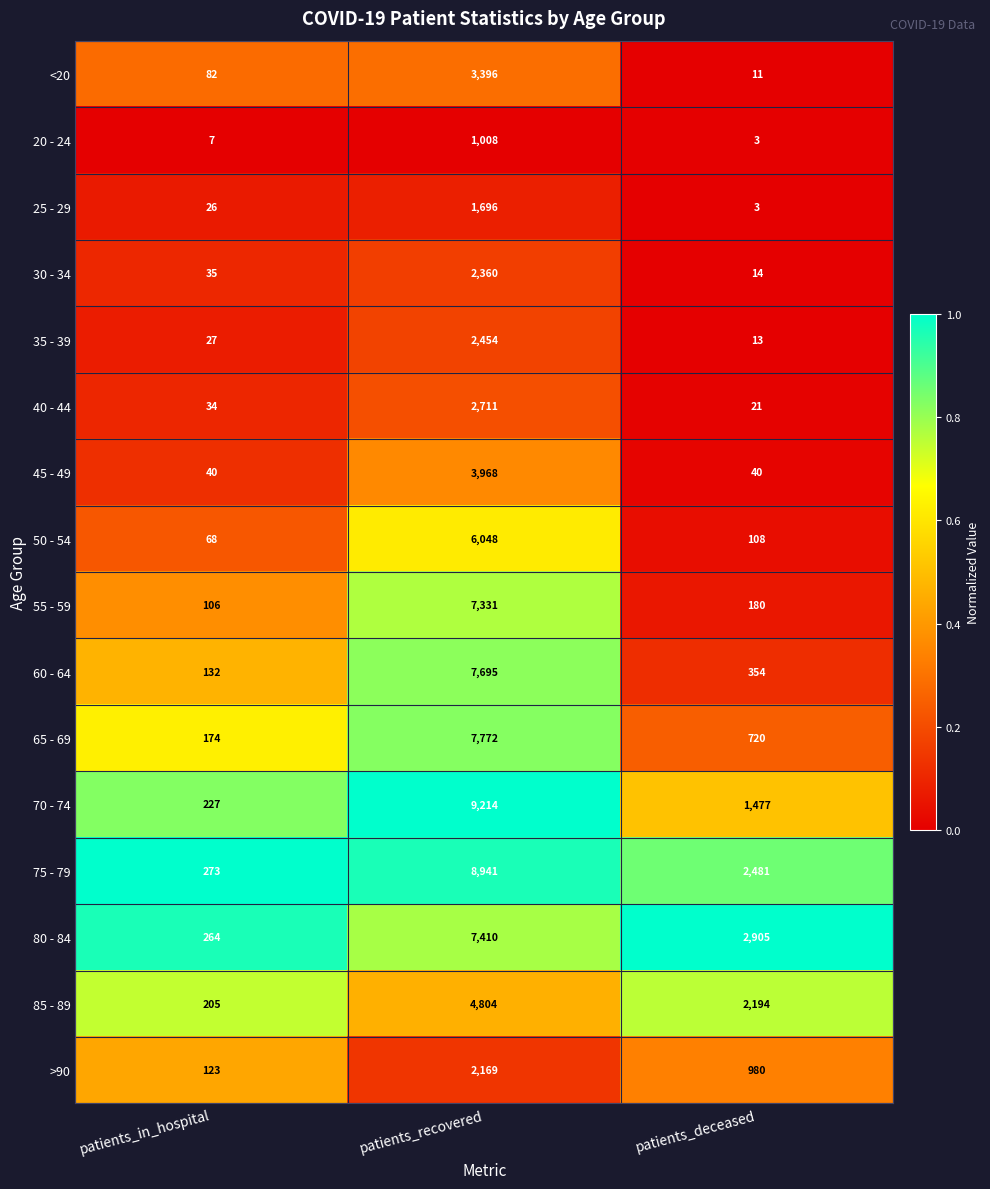

What is the average value of the 70 - 74 series?

3639